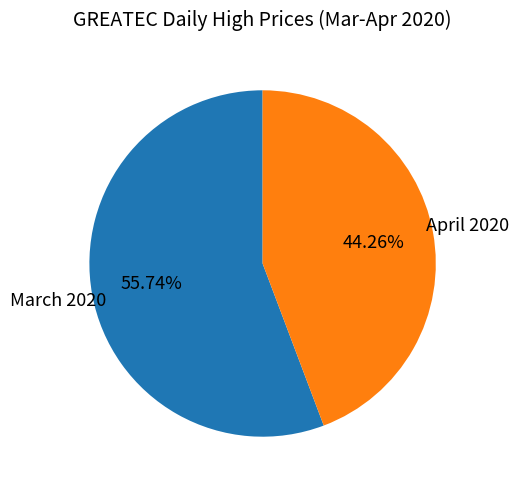

Is there a majority slice in this chart?

Yes